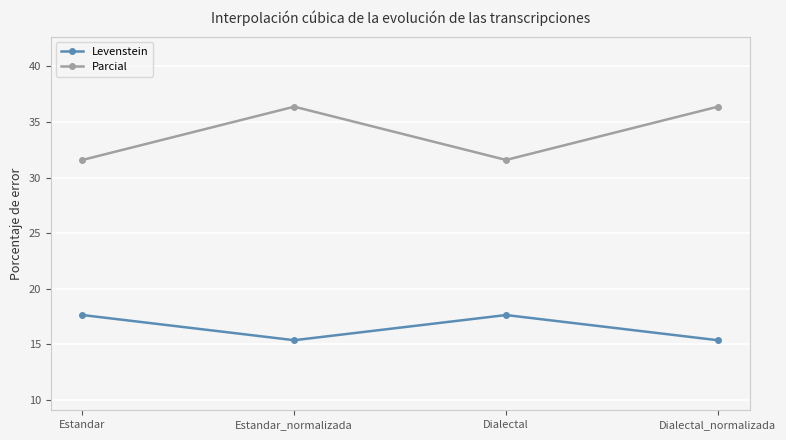

At which category does Parcial reach its first local valley?

Dialectal